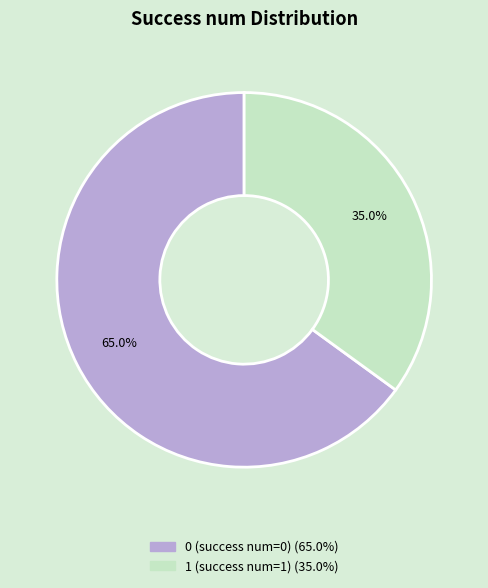

Combined, do 1 and 0 account for over 50%?

Yes